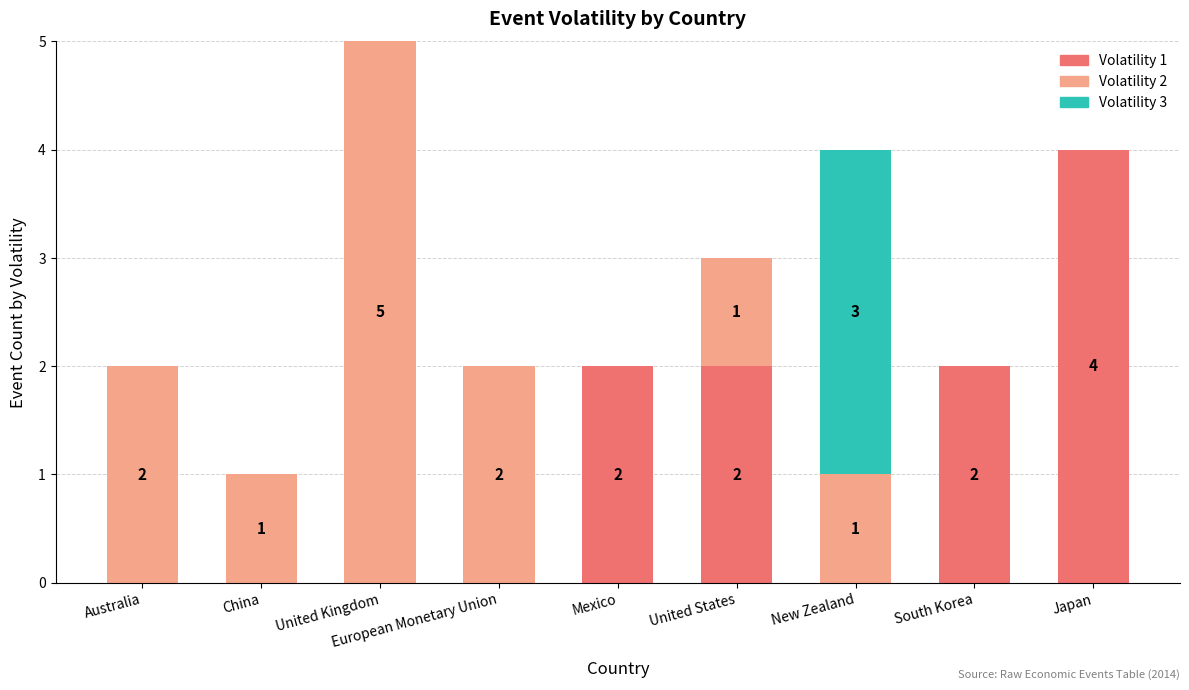

Is it true that Volatility 1 equals 1 at European Monetary Union?

False